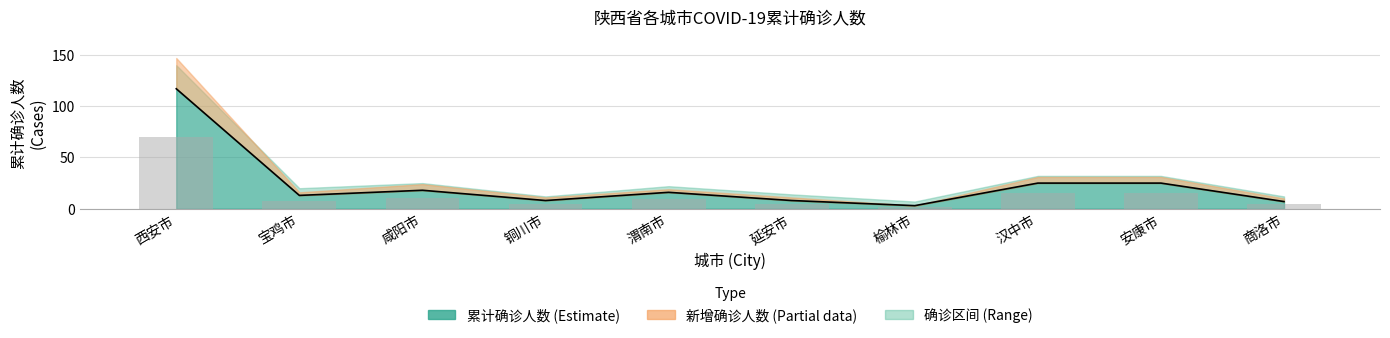

How many values in the 累计确诊人数 series are below 16?

5